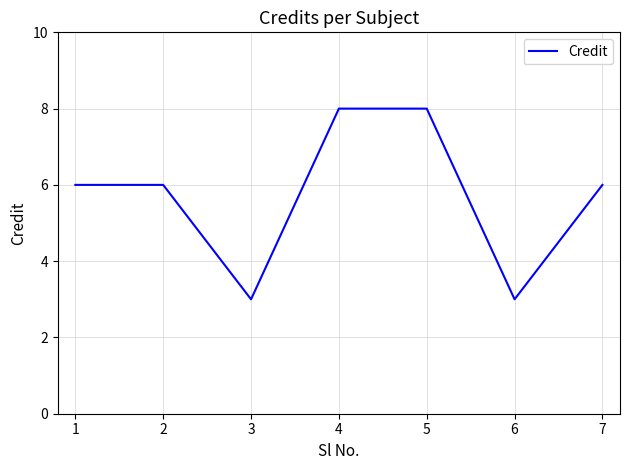

How many interior local valleys (lower than both neighbors) does the data have?

2